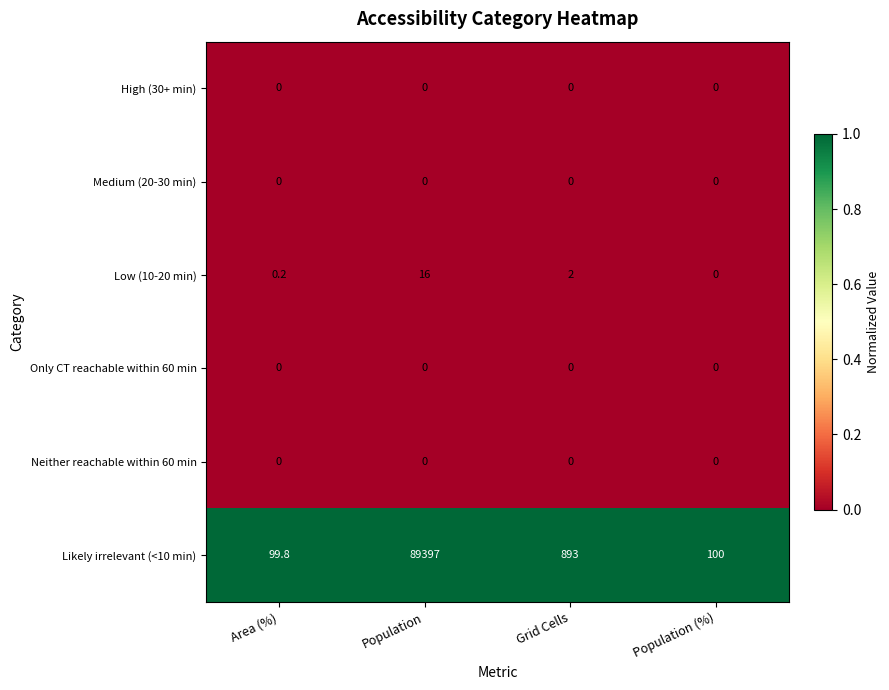

Which series has the largest total across all categories?

Likely irrelevant (<10 min)